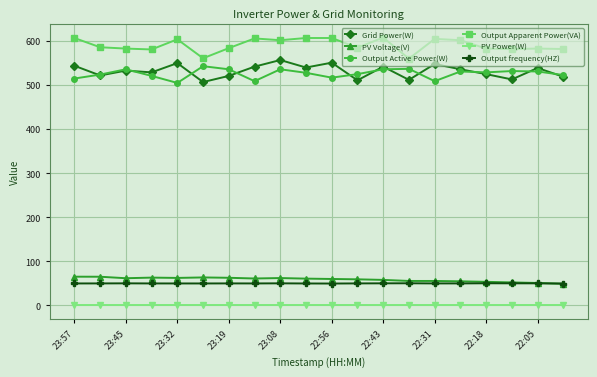

What is the minimum value for Grid Power(W)?

507.0